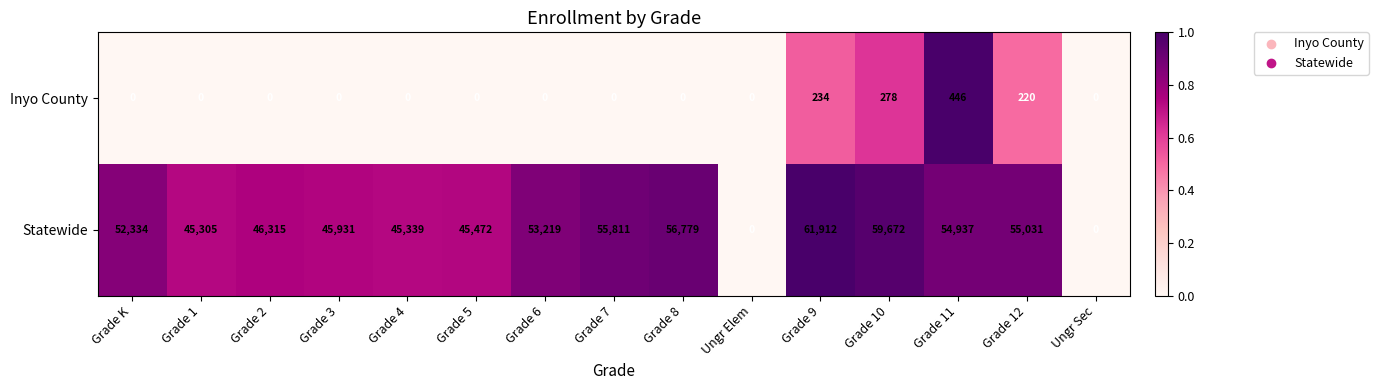

How many series are shown in this chart?

2